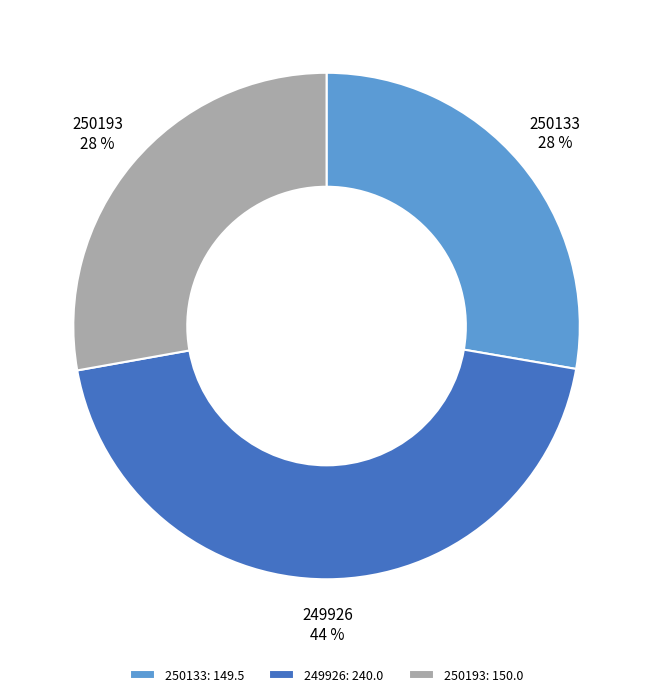

Does 250193 account for over 50% of the chart?

No